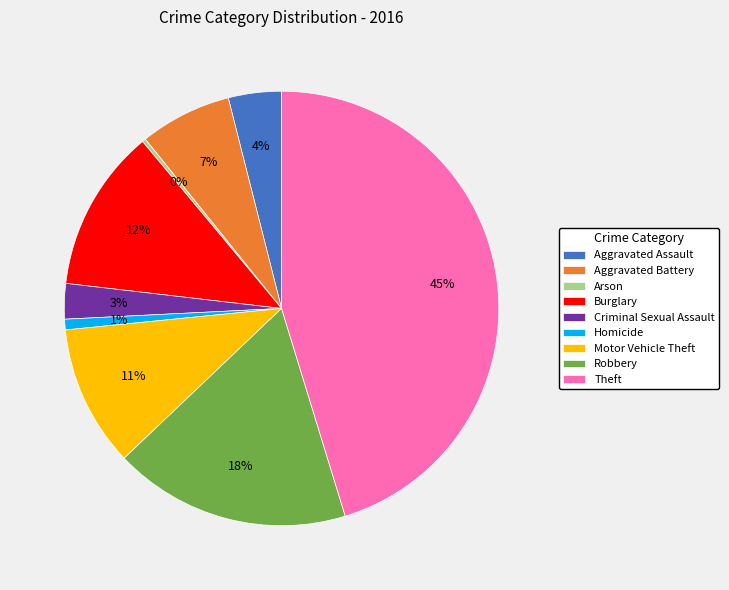

Does Motor Vehicle Theft represent more than half of the total?

No